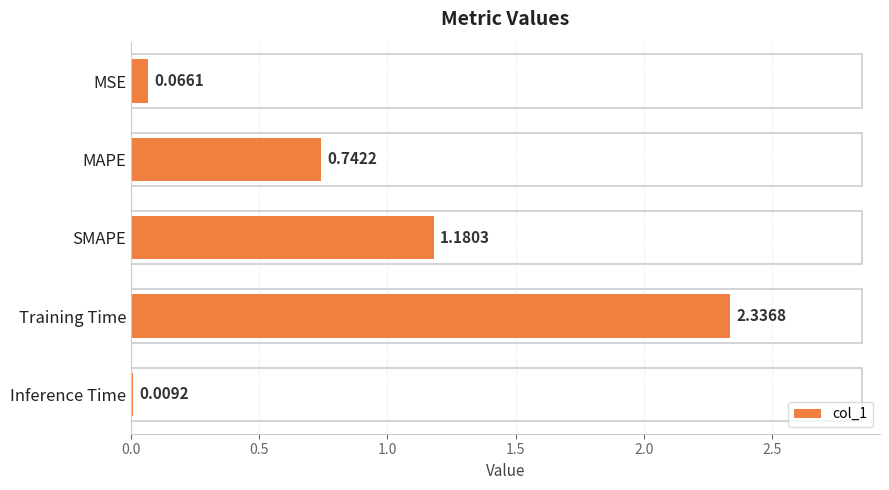

Rank the categories by value from highest to lowest.

Training Time, SMAPE, MAPE, MSE, Inference Time